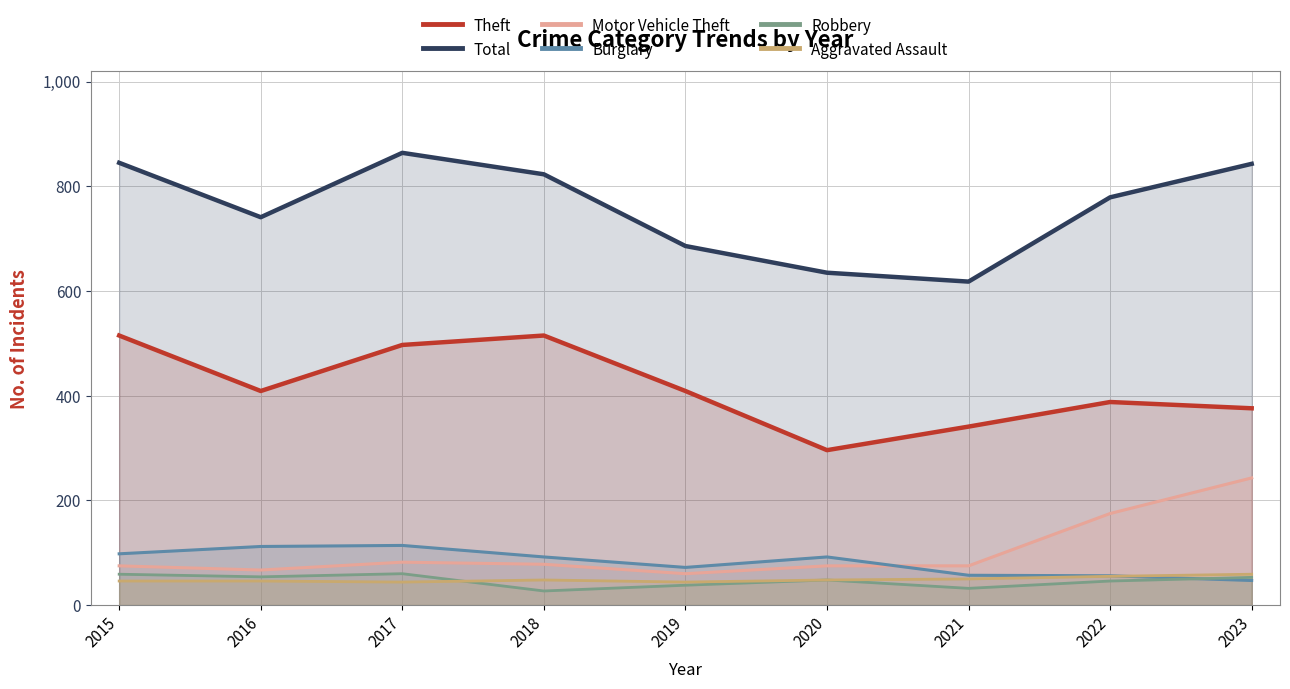

Reading left to right, what are all the values shown in this chart?

Theft: 515	409	497	515	409	296	341	388	376
Total: 845	741	864	823	686	635	618	779	843
Motor Vehicle Theft: 75	67	82	78	60	75	75	175	243
Burglary: 98	112	114	92	72	92	57	56	47
Robbery: 59	54	60	27	38	48	32	46	53
Aggravated Assault: 46	46	44	48	44	48	50	55	59